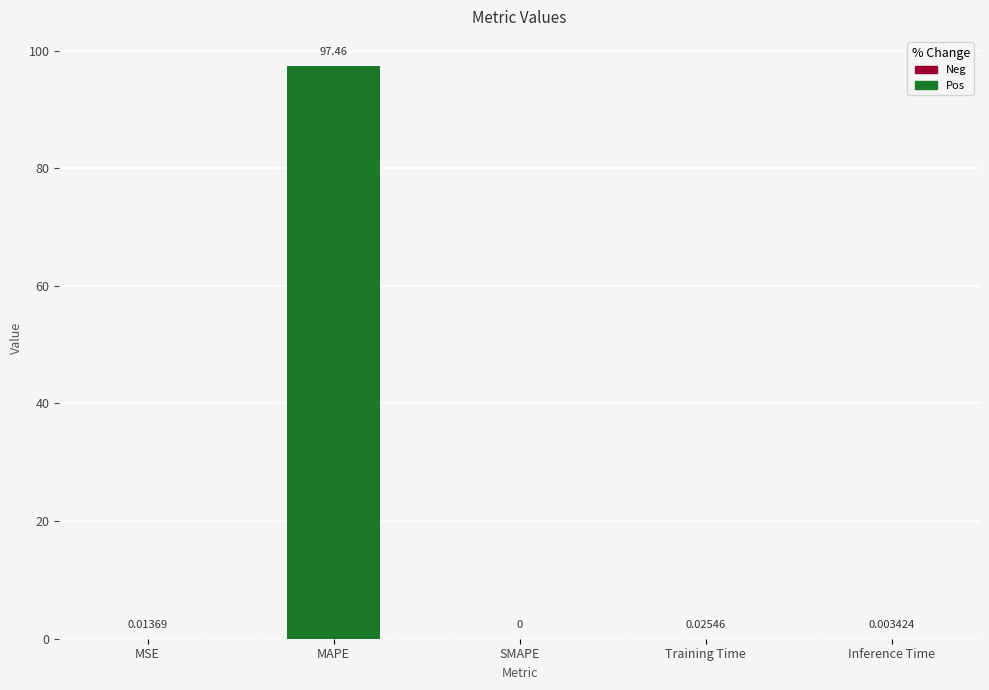

Between MAPE and Inference Time, which is larger?

MAPE